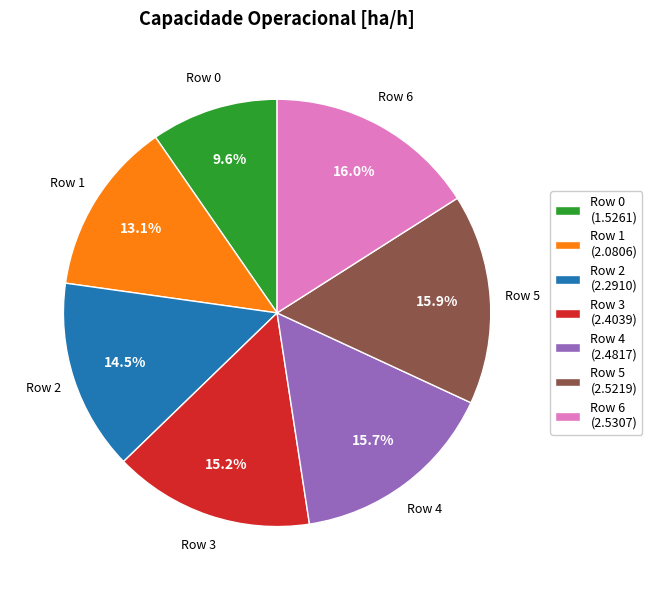

Is Row 3 the majority of the pie?

No